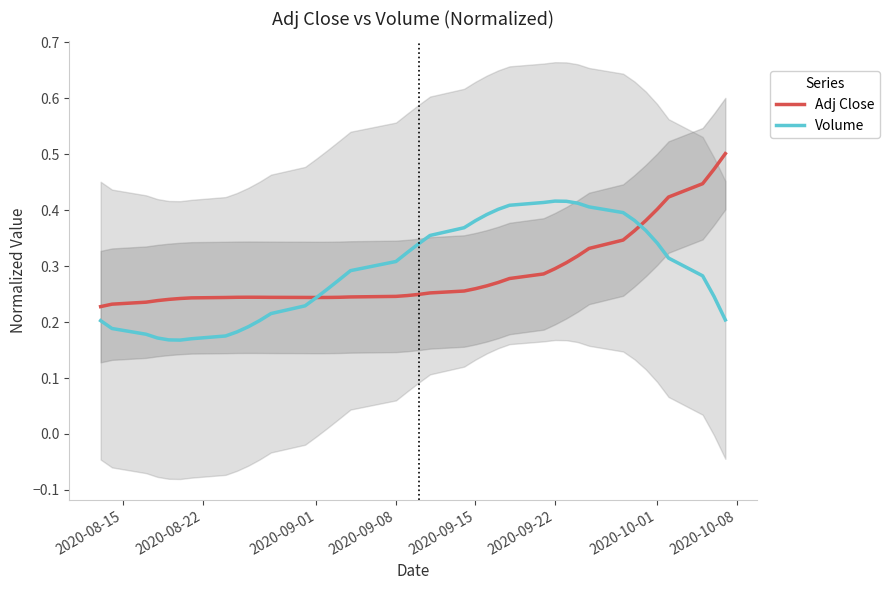

The value of Adj Close at 2020-10-01 is 0.4. True or false?

True